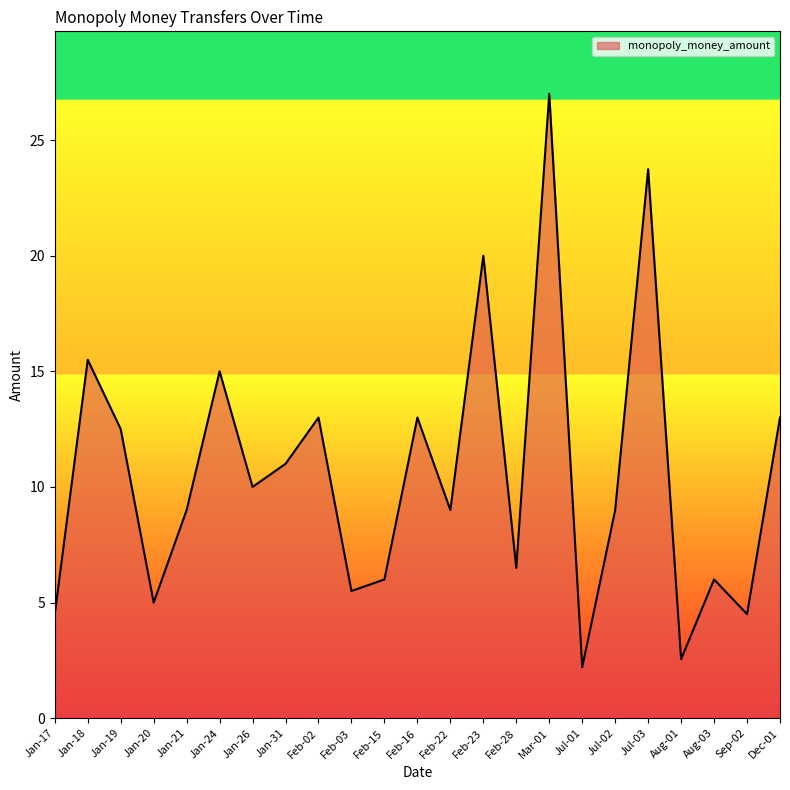

At which category does the data reach its first local peak?

Jan-18